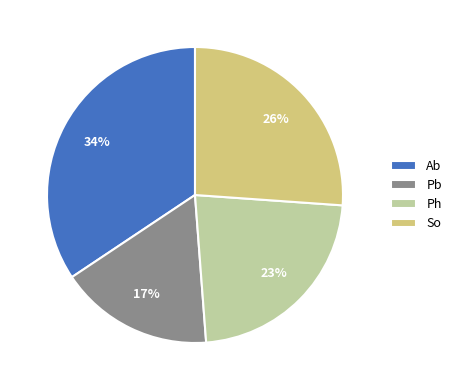

To the nearest percent, what is the average slice percentage?

25%